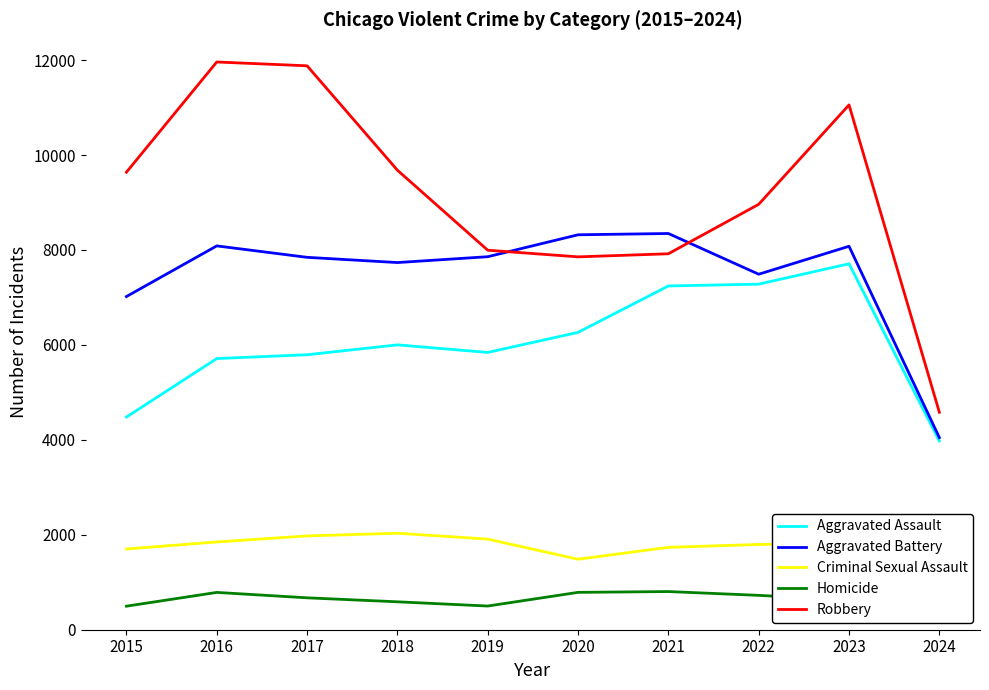

How many data points in Aggravated Battery are above 7858?

4